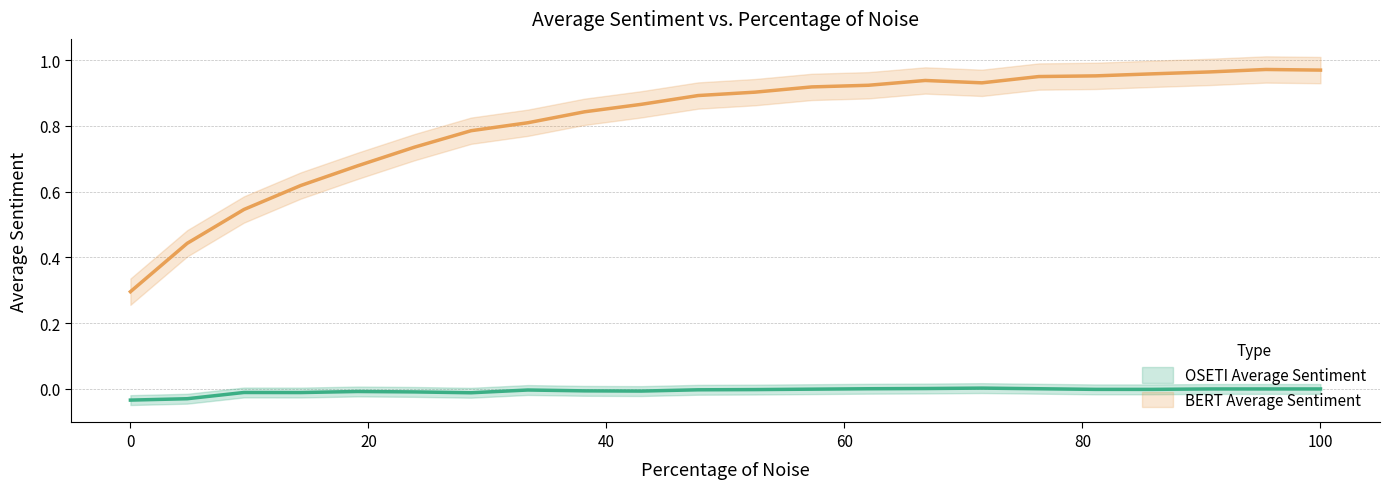

True or false: OSETI Average Sentiment and BERT Average Sentiment intersect in this chart.

False